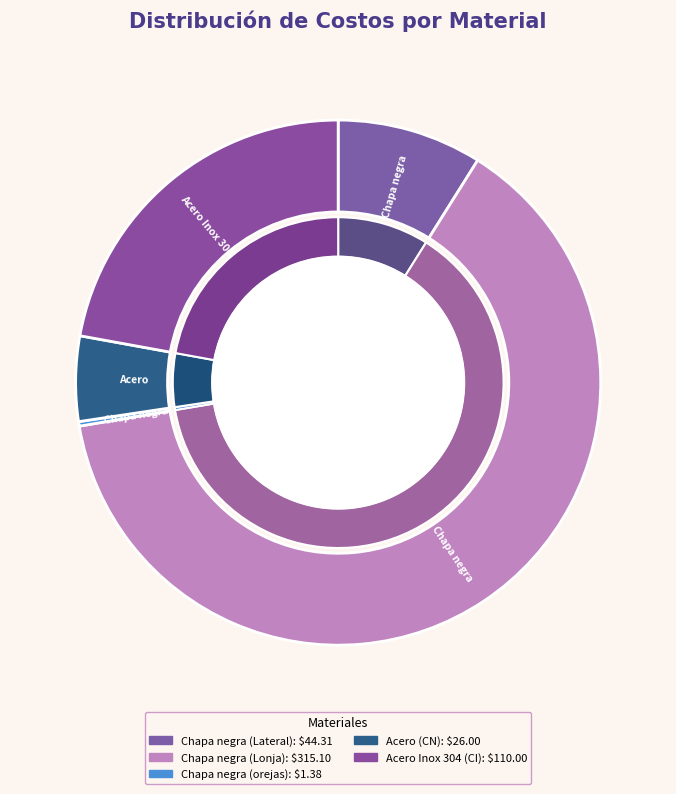

Does any single category account for the majority?

Yes